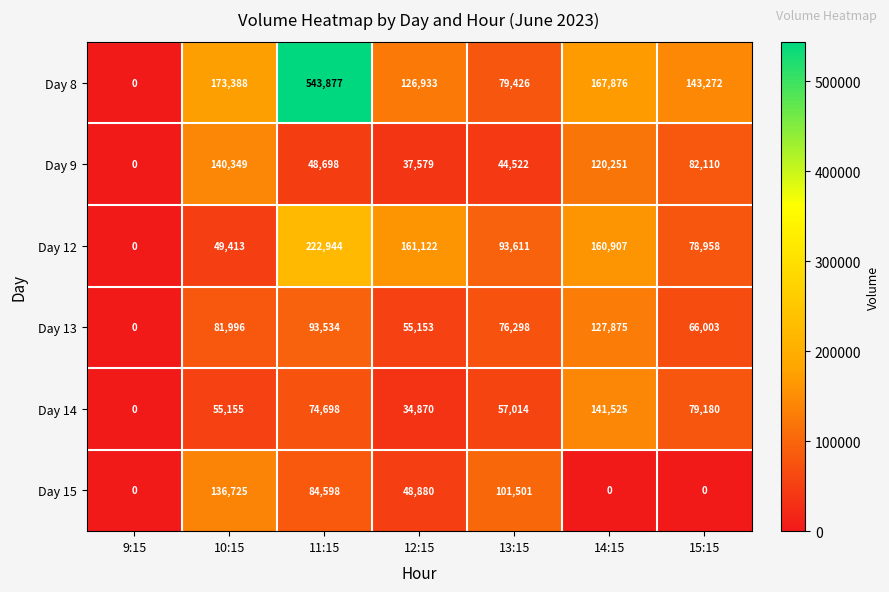

The value of Day 12 at 11:15 is 117349. True or false?

False